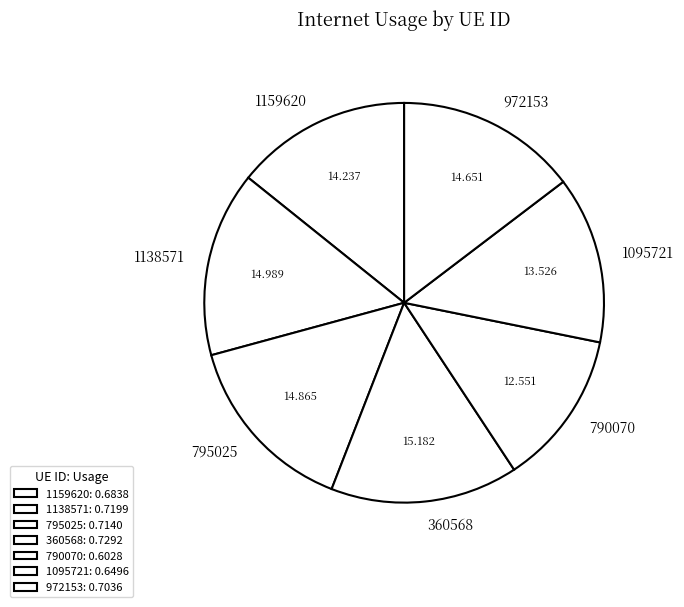

Combined, do 1159620 and 1095721 account for over 50%?

No